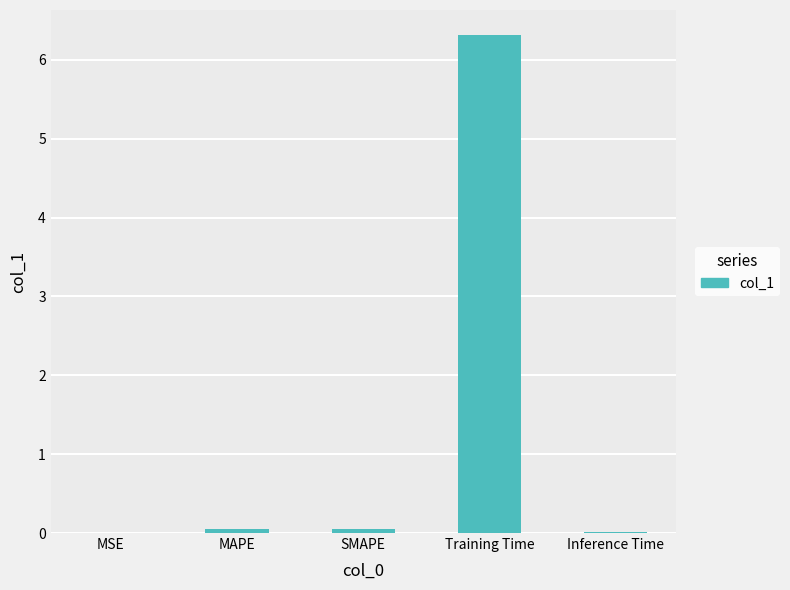

What is the sum of all values?

6.4